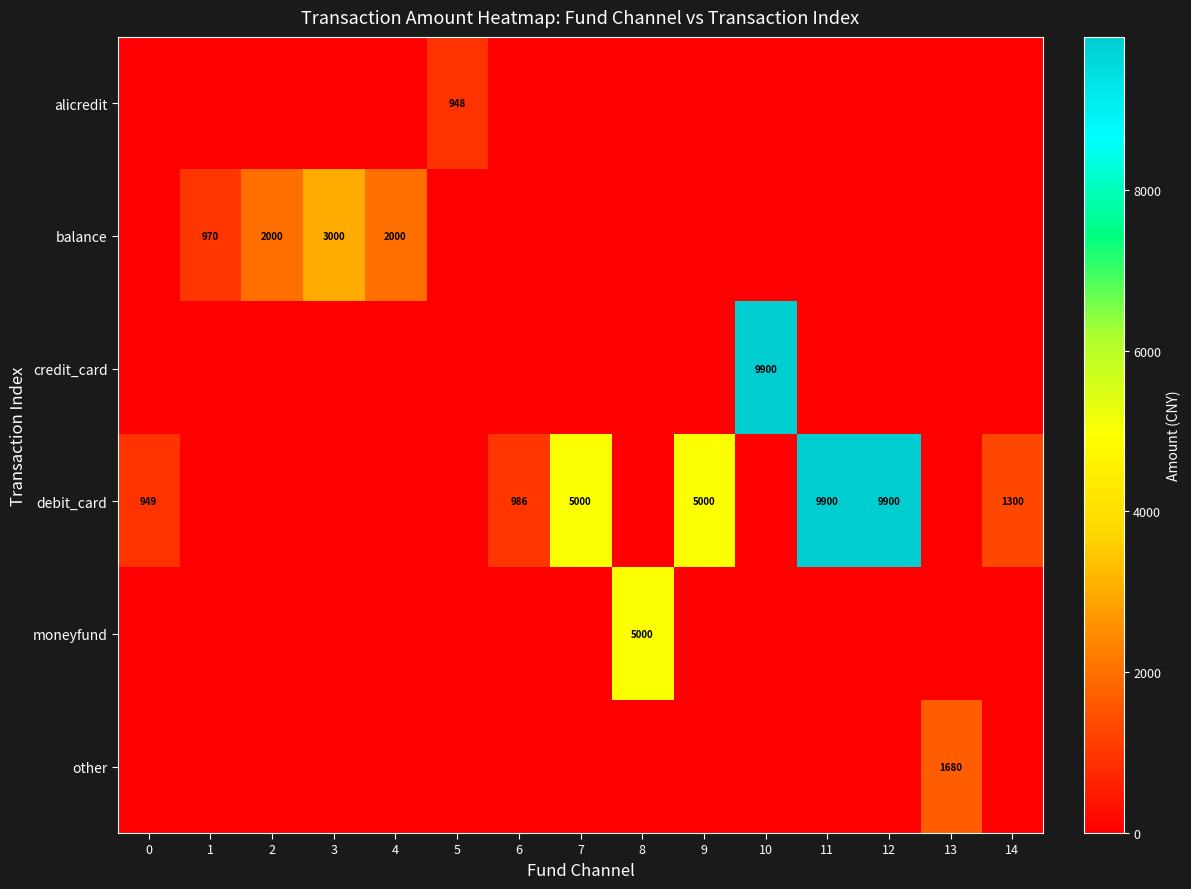

The moneyfund series shows 3164.6 at 11. True or false?

False